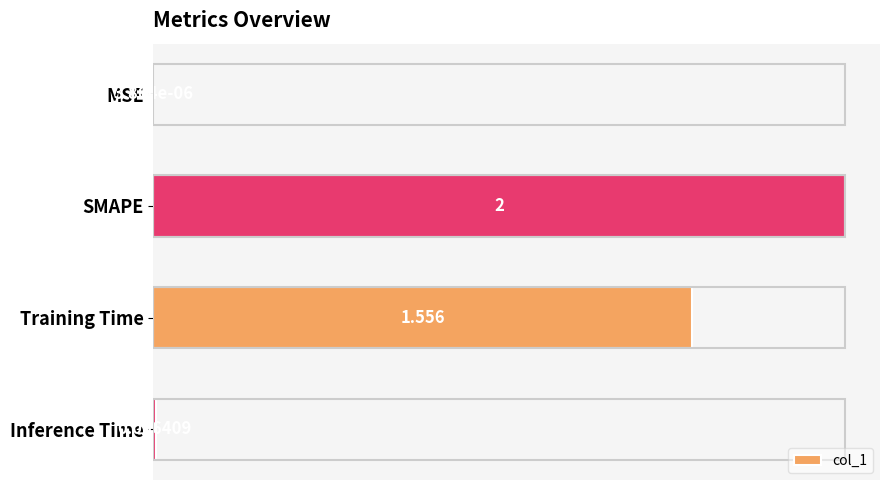

Which category has the highest value across all series?

SMAPE